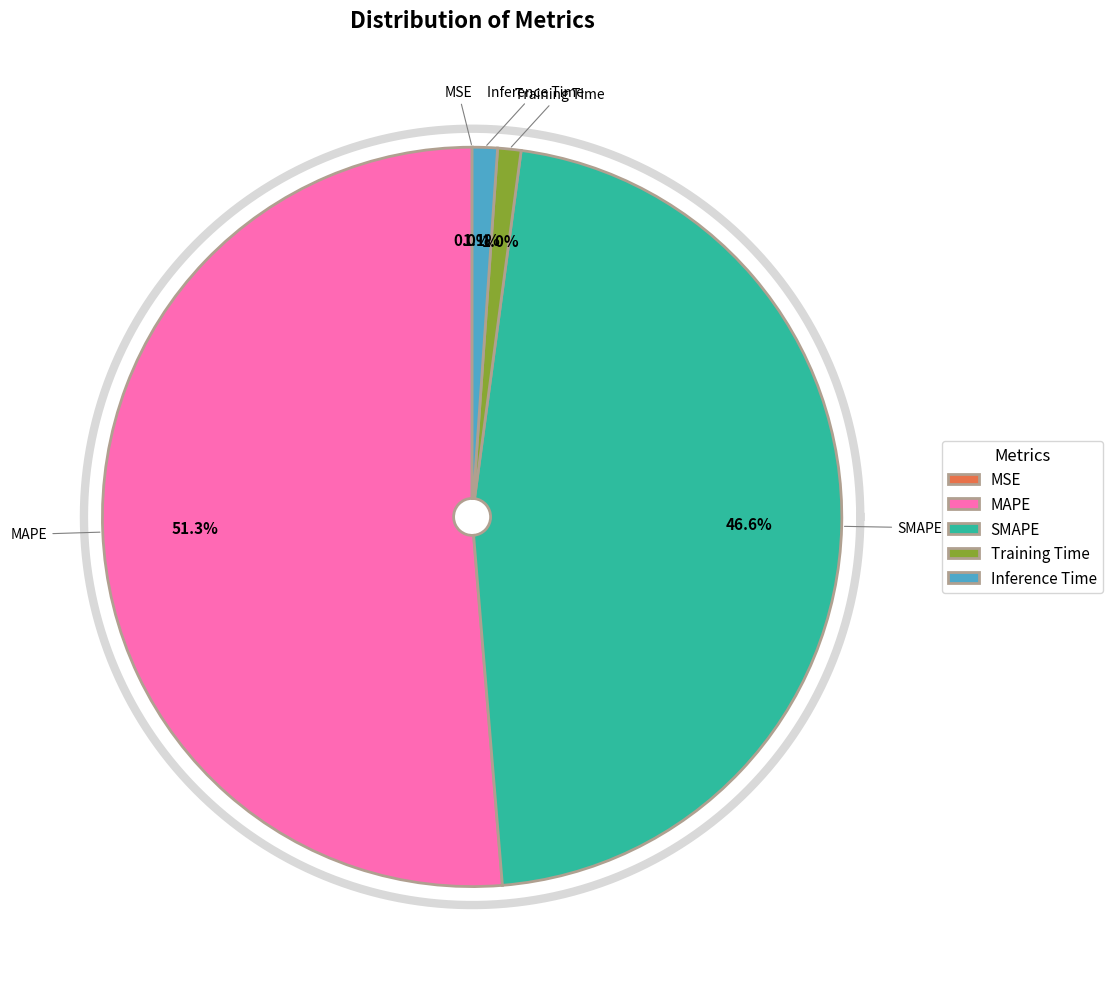

Does MSE account for over 50% of the chart?

No